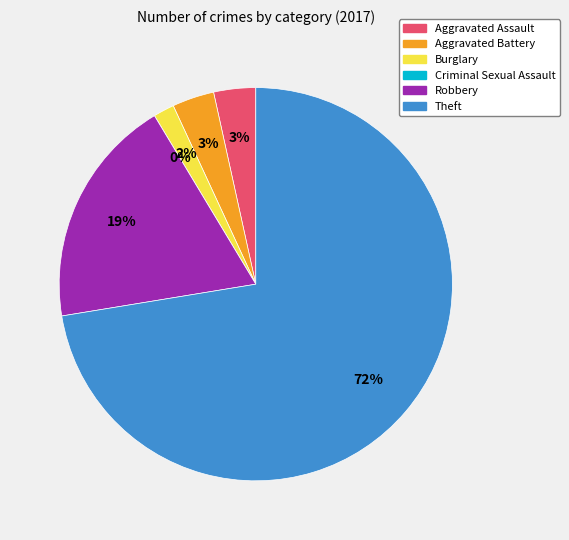

What percentage is the Aggravated Assault slice, to the nearest percent?

3%